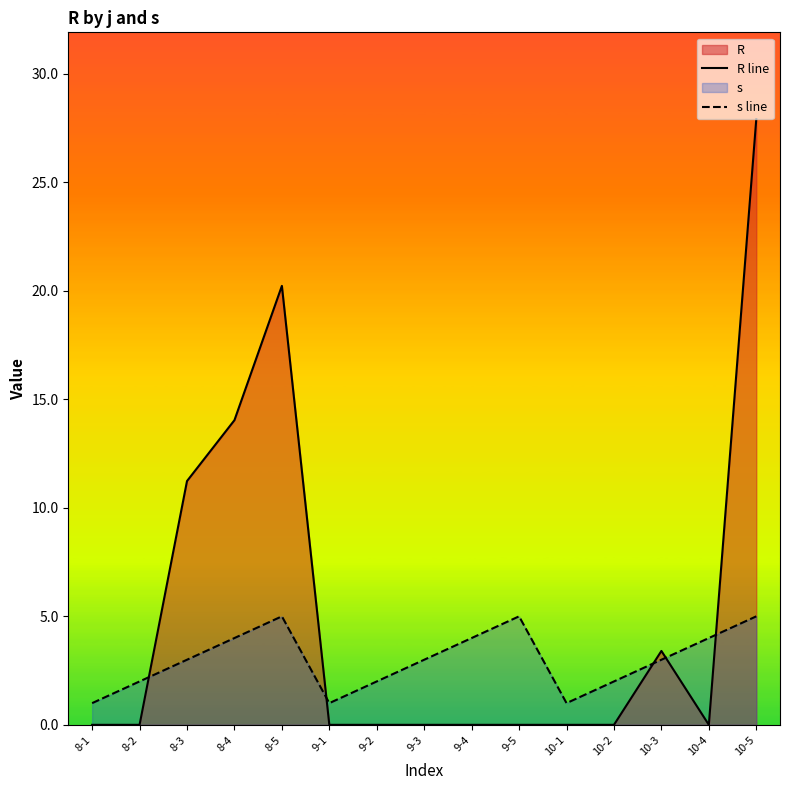

What is the difference between the second highest and second lowest values in the R line series?

20.2